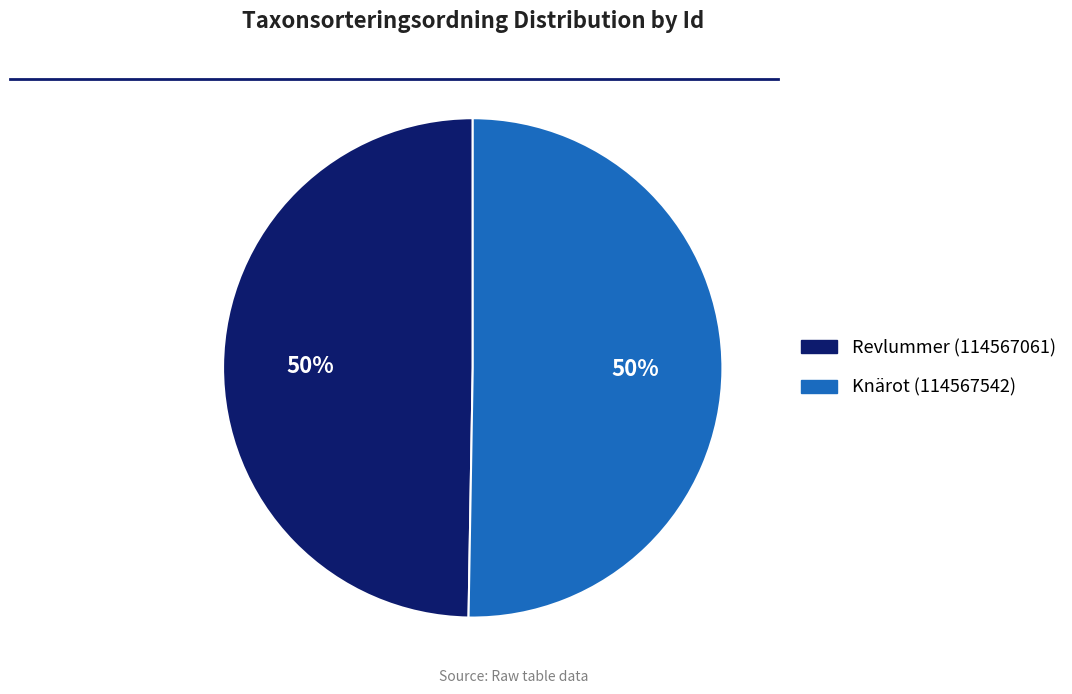

What percentage is the Knärot (114567542) slice, to the nearest percent?

50%